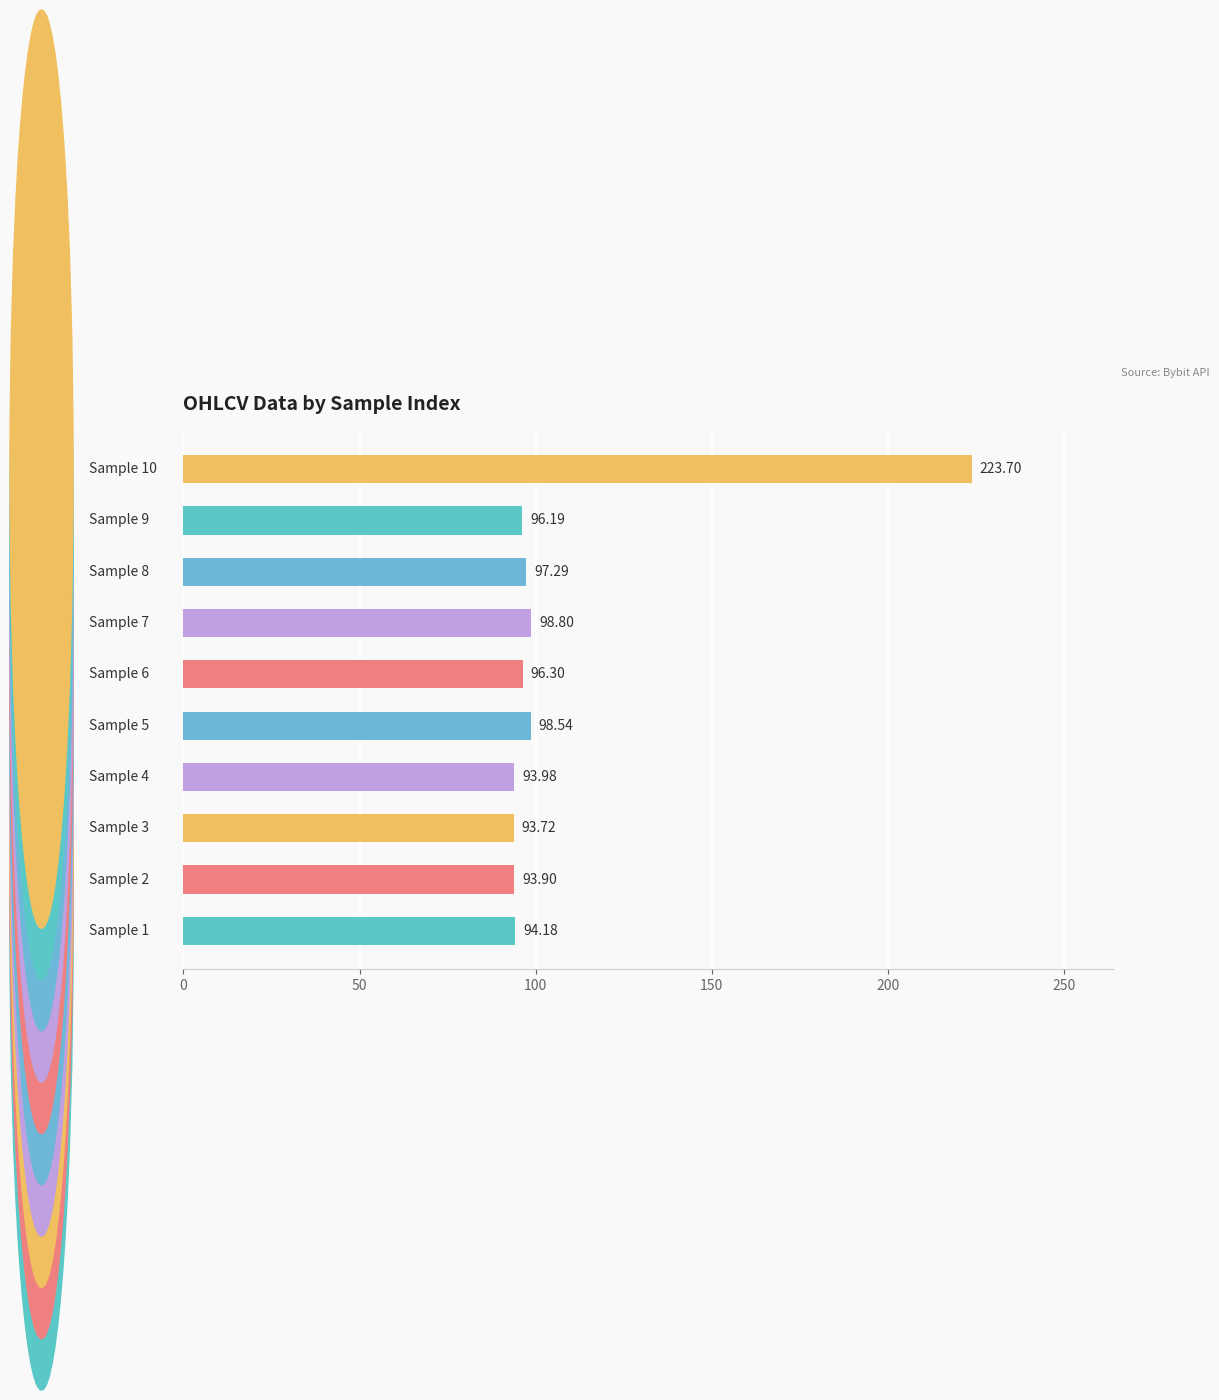

What is the difference between the maximum and minimum values?

130.0